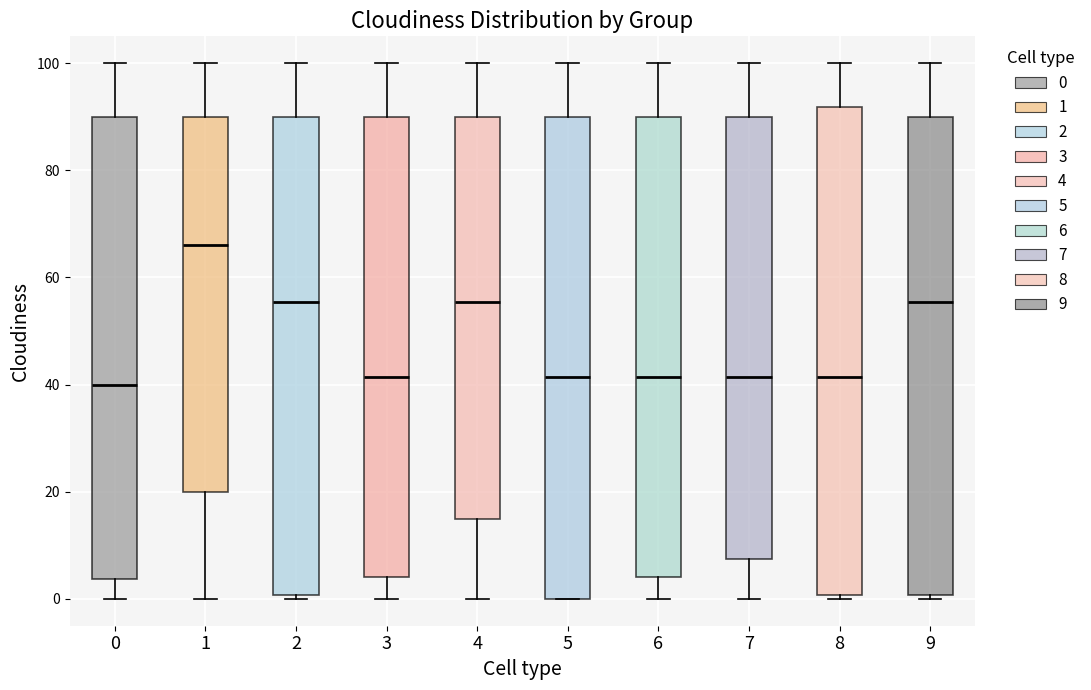

Reading left to right, transcribe this box plot: for each box, give where its median line is, the range the box spans, and where its two whiskers end, as read against the y-axis. The values are not printed on the chart, so give them approximately, as read against the axis.

0: median 40, box 4 to 90, whiskers 0 to 100
1: median 66, box 20 to 90, whiskers 0 to 100
2: median 56, box 0 to 90, whiskers 0 (just below the box's lower edge) to 100
3: median 42, box 4 to 90, whiskers 0 to 100
4: median 56, box 16 to 90, whiskers 0 to 100
5: median 42, box 0 to 90, whiskers 0 to 100
6: median 42, box 4 to 90, whiskers 0 to 100
7: median 42, box 8 to 90, whiskers 0 to 100
8: median 42, box 0 to 92, whiskers 0 (just below the box's lower edge) to 100
9: median 56, box 0 to 90, whiskers 0 (just below the box's lower edge) to 100